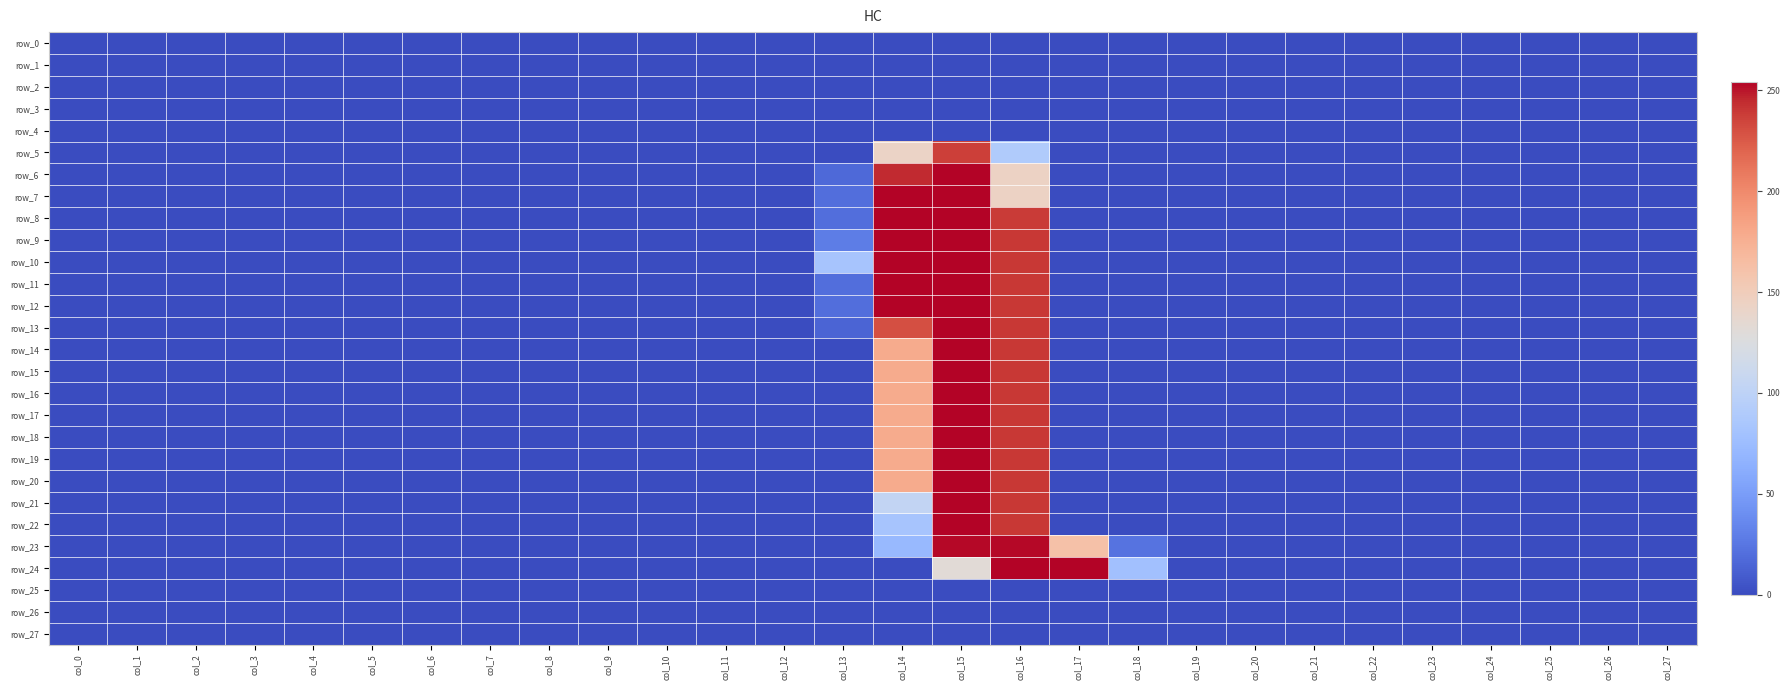

At which category is the sum across all series the highest?

col_15